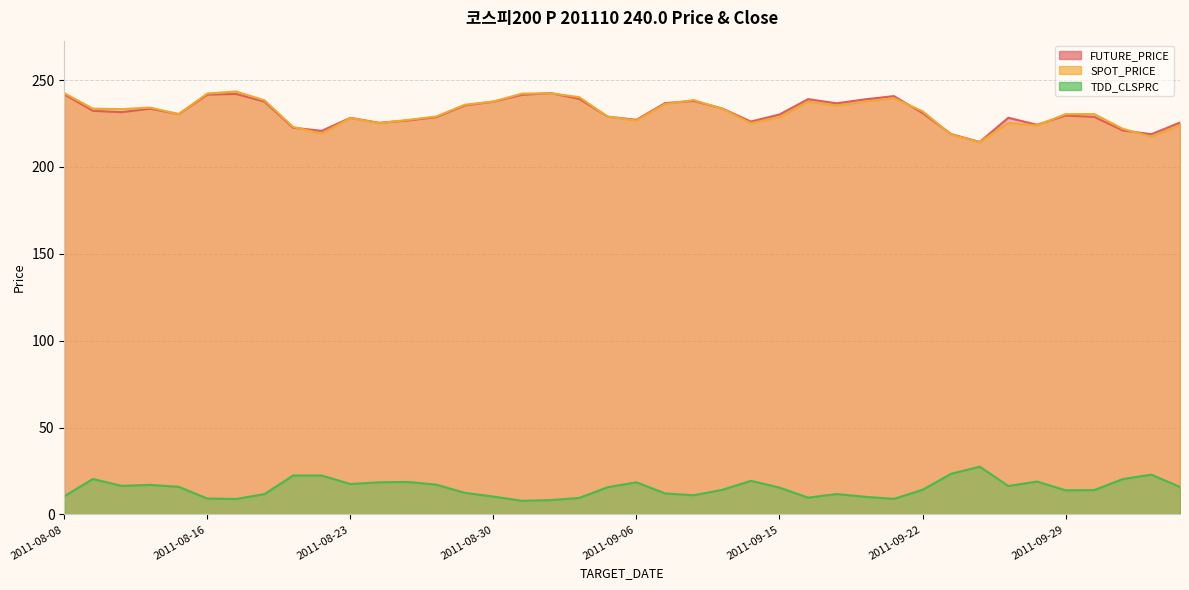

Between 2011-08-17 and 2011-08-10, which is larger?

2011-08-17